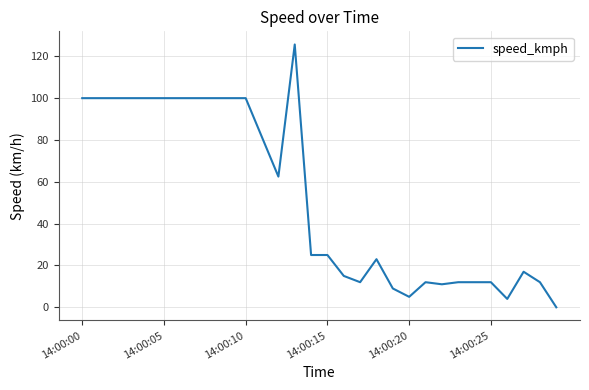

What is the greatest value displayed?

125.7